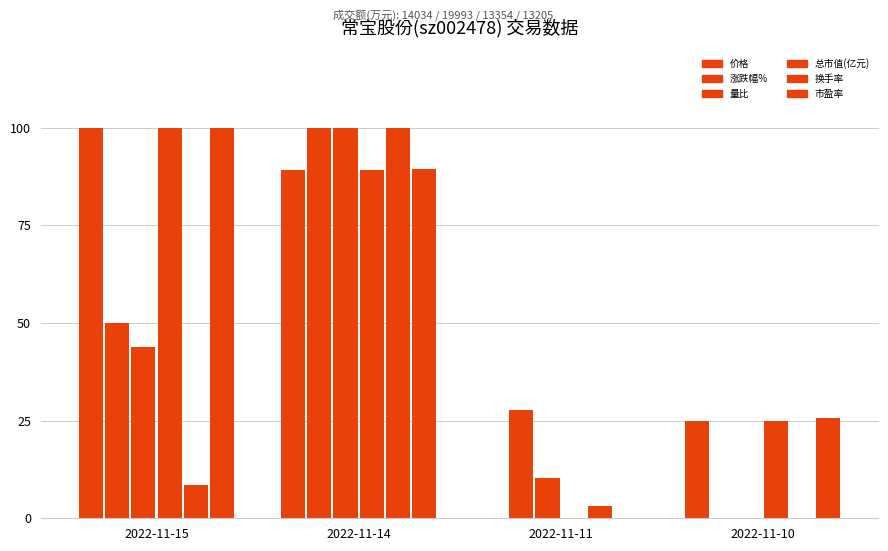

How many positive values does the 涨跌幅% series have?

3